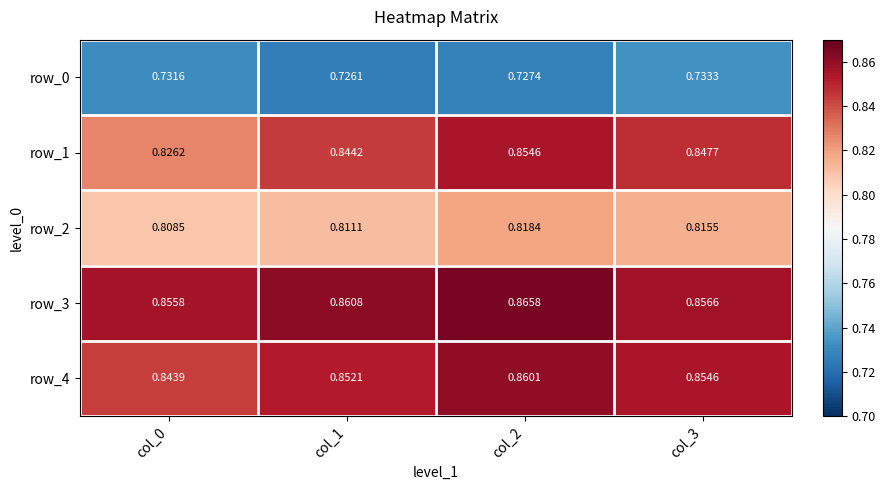

Which series has the widest spread of values?

row_1